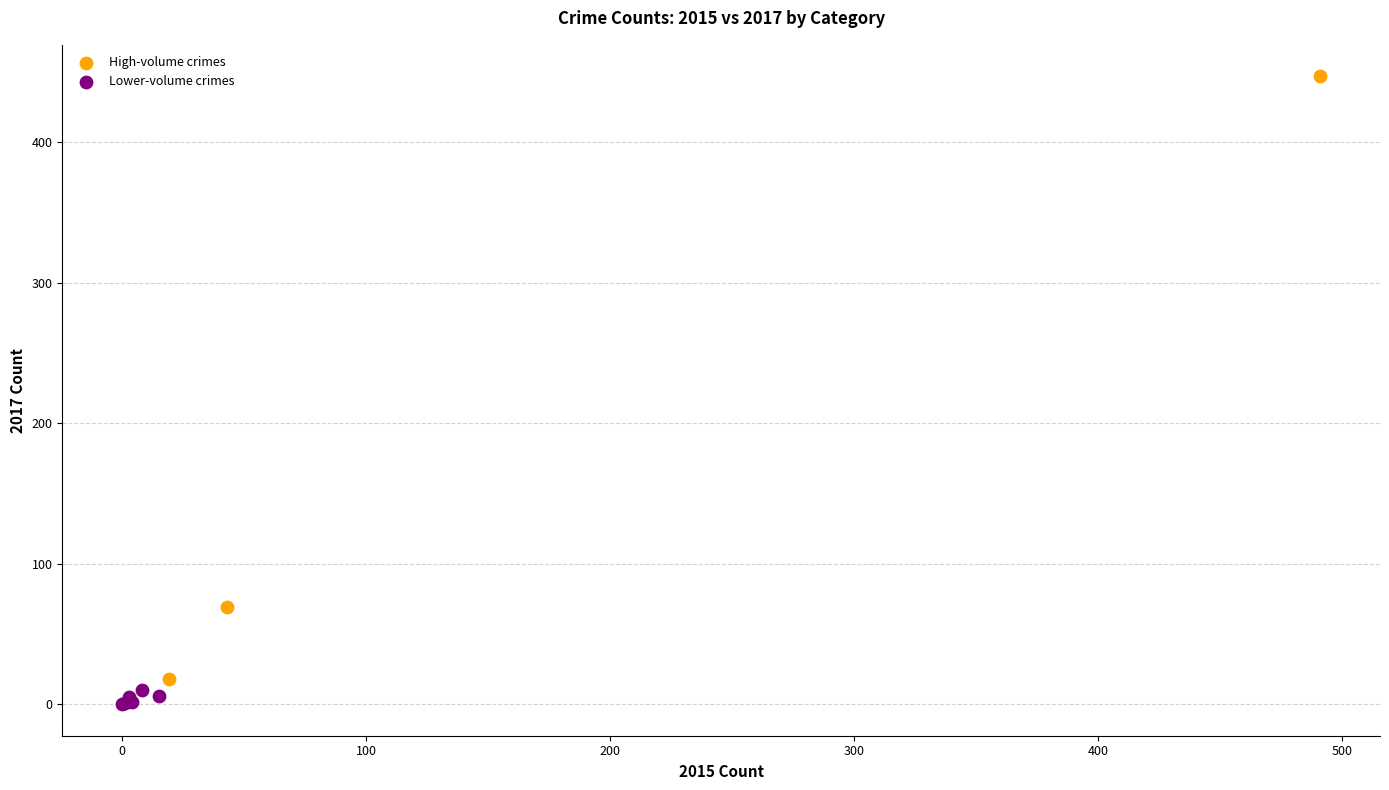

Which series has the widest spread of Y values?

High-volume crimes